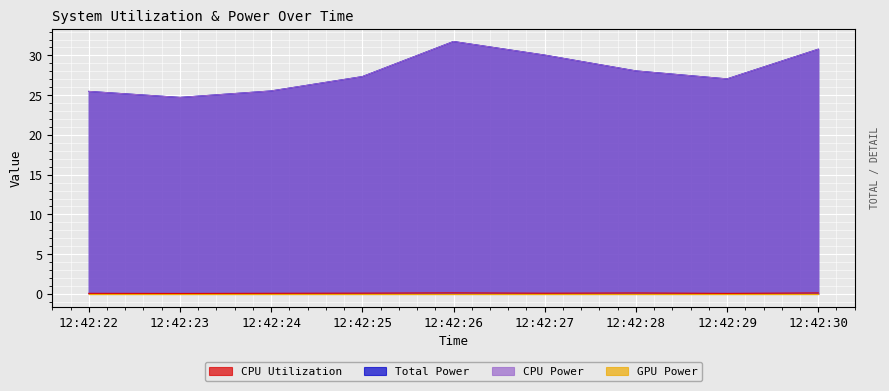

What value does the Total Power series have at 12:42:24?

25.5